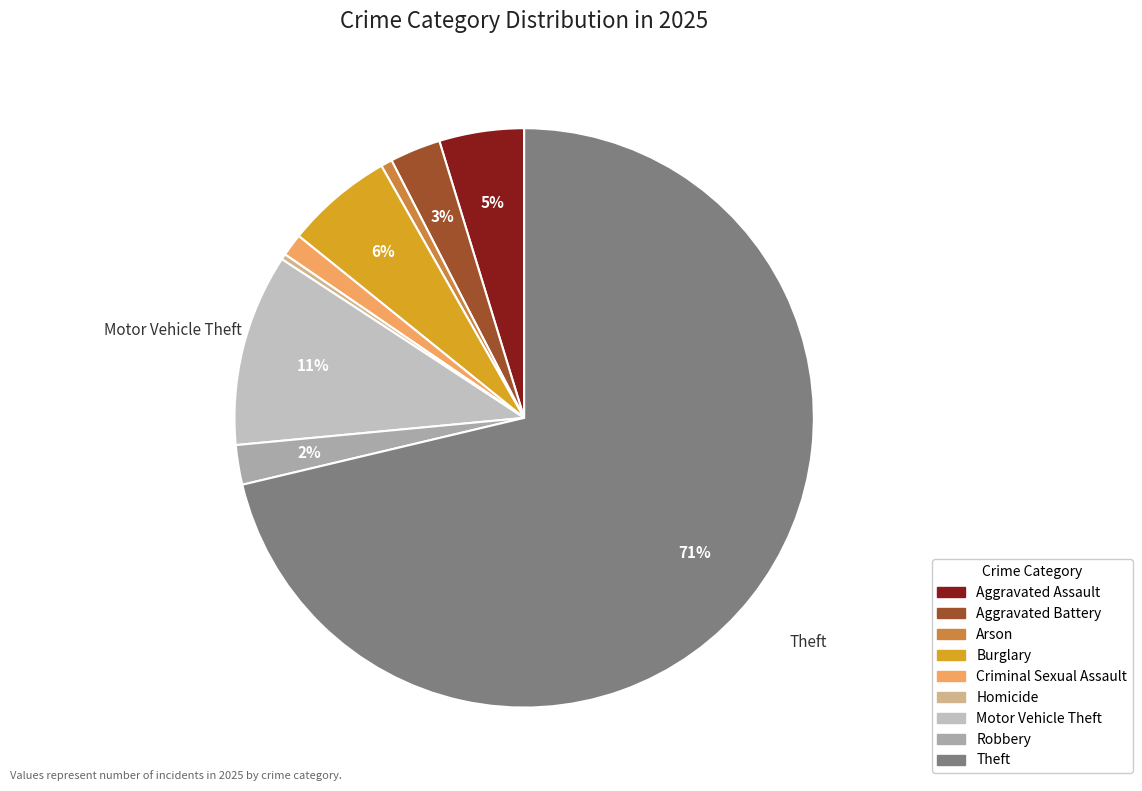

What is the largest slice in the pie chart?

Theft